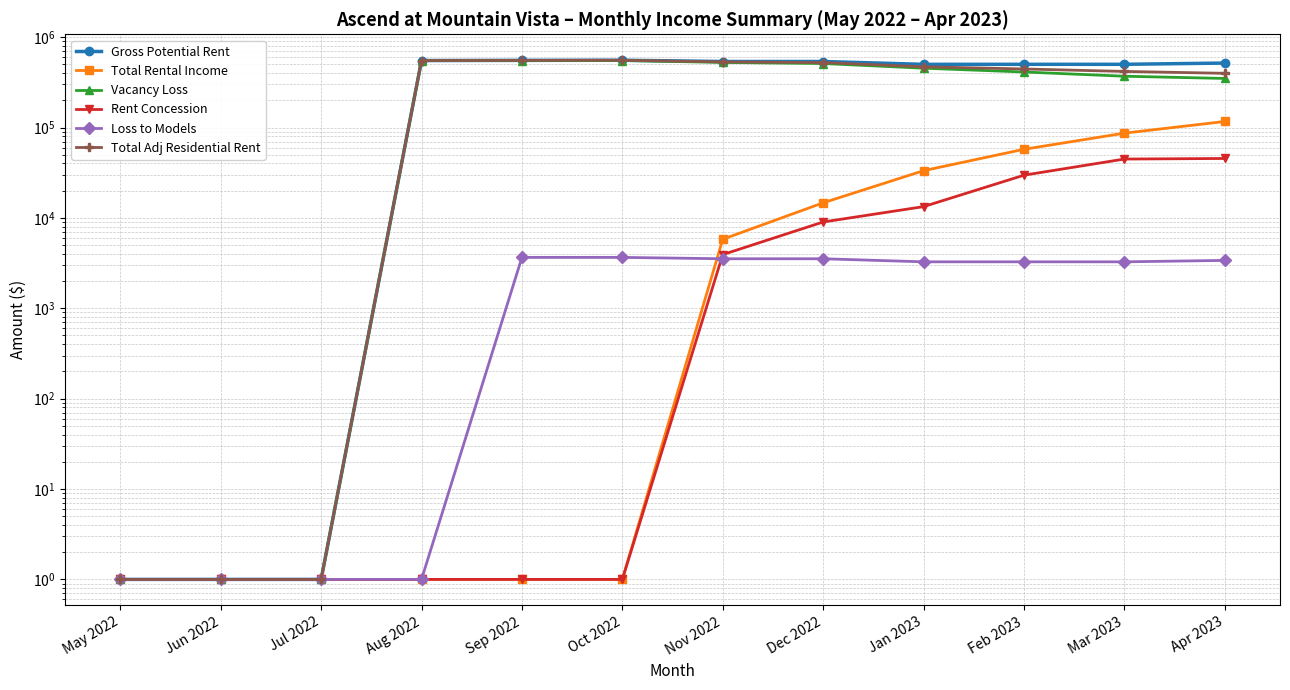

Does the chart display data point markers on the line(s)?

Yes